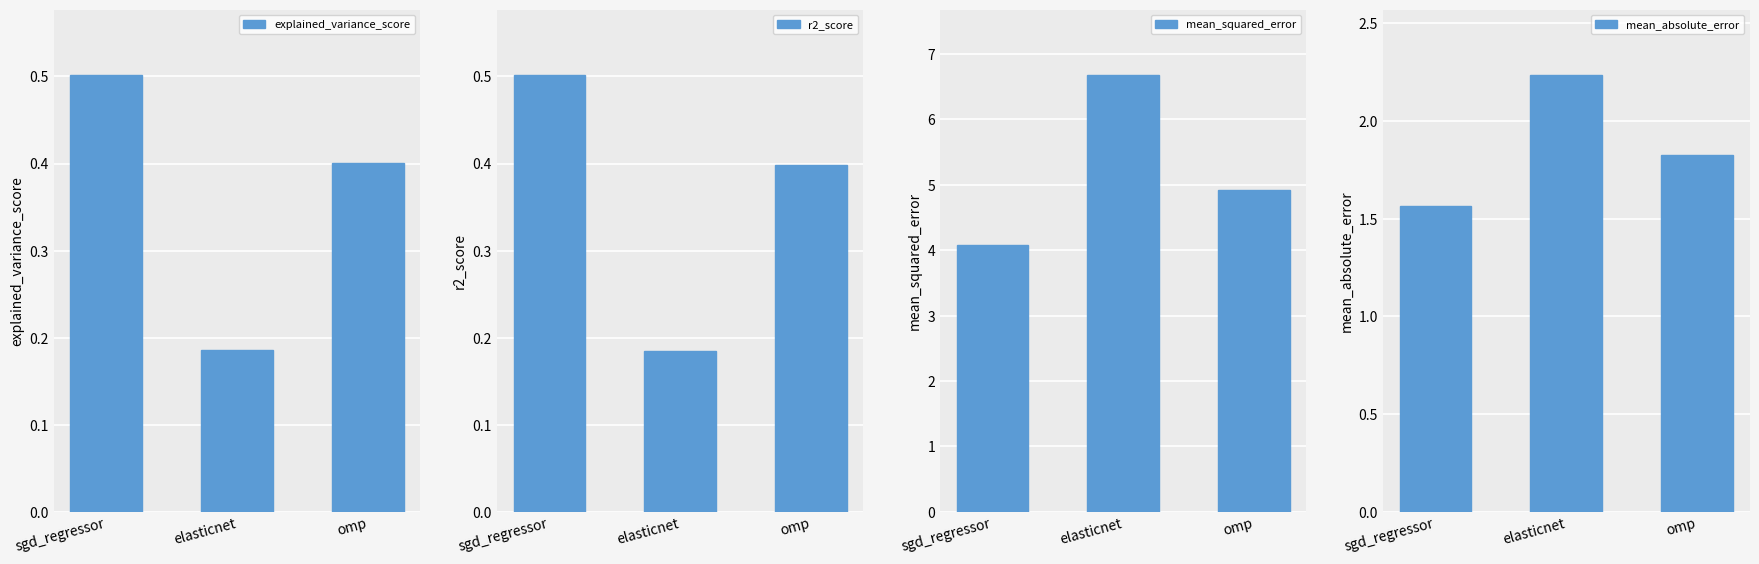

Which category has the highest value across all series?

elasticnet